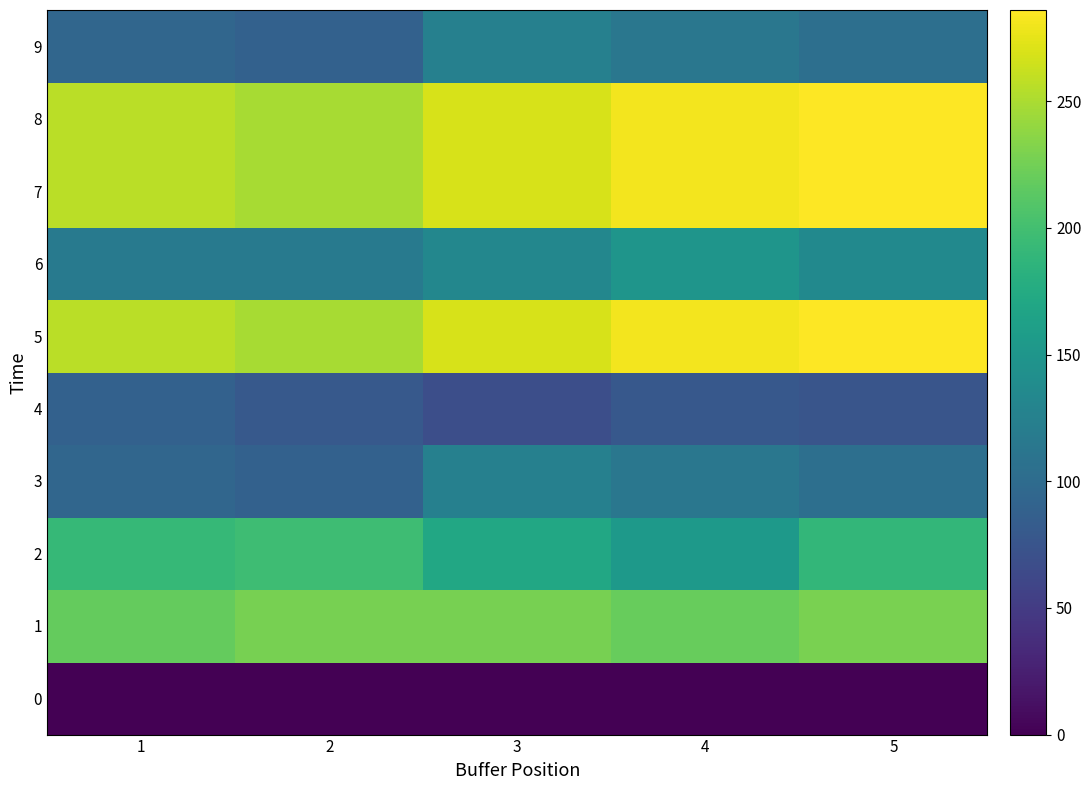

What is the greatest value displayed?

286